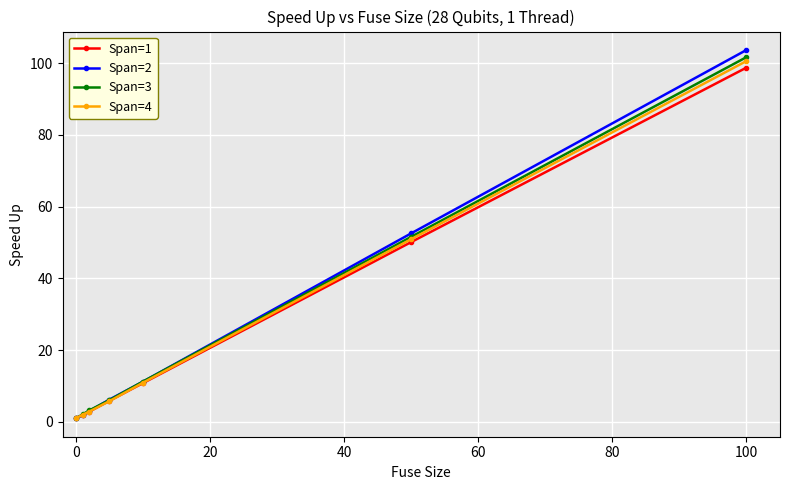

True or false: Span=2 has more than 2 points higher than both neighbors.

False